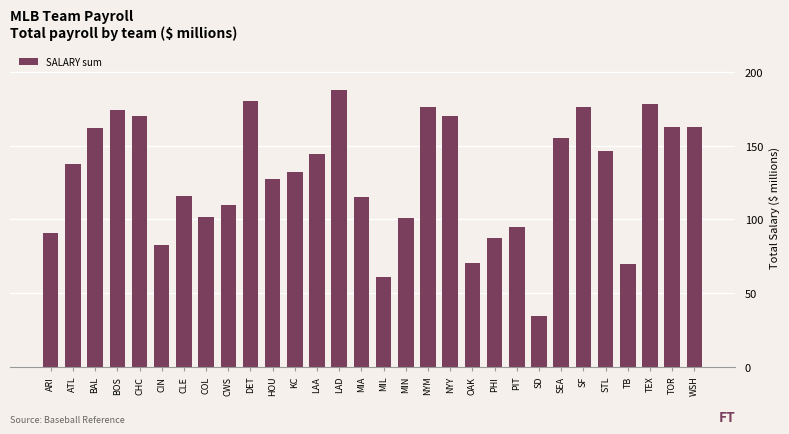

What is the sum of the values at DET and HOU?

307.7